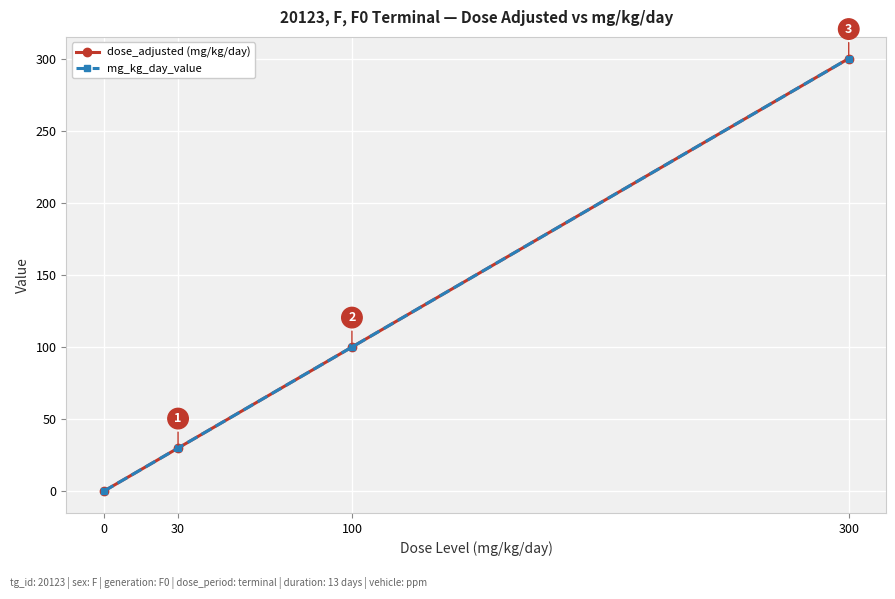

What is the total value across all series at 30?

60